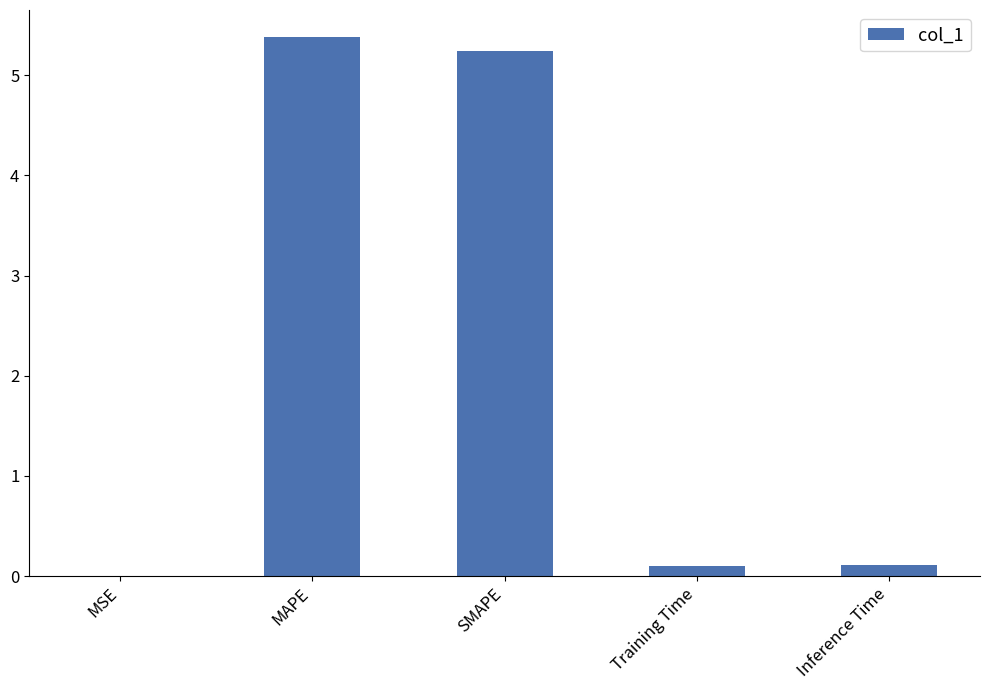

The value at SMAPE is 5.2. True or false?

True